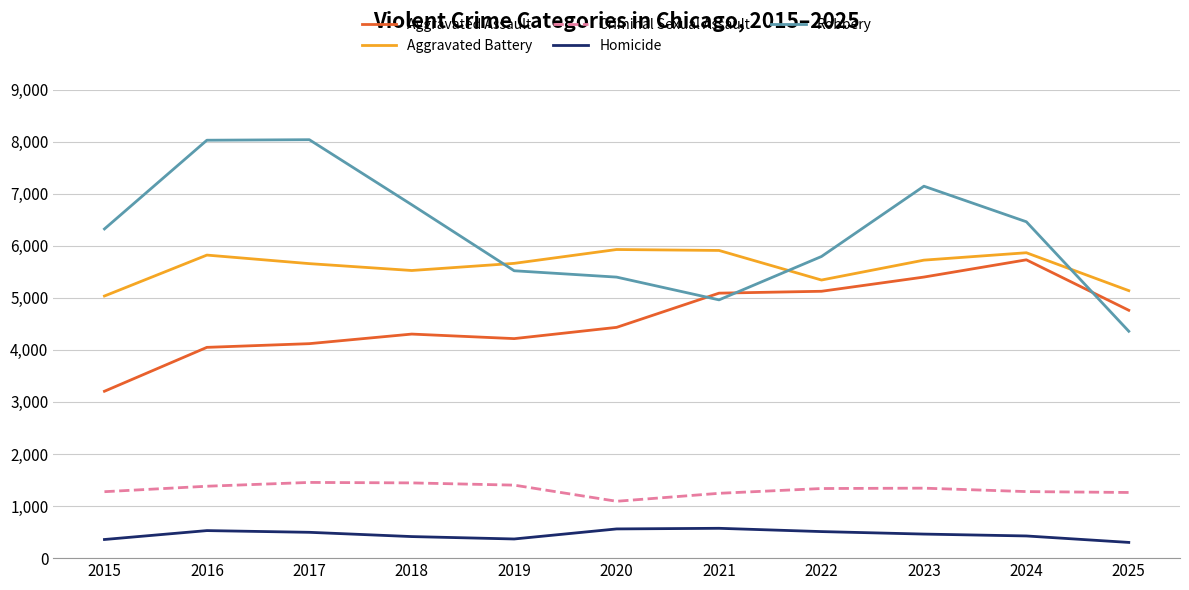

True or false: Criminal Sexual Assault and Aggravated Battery intersect in this chart.

False